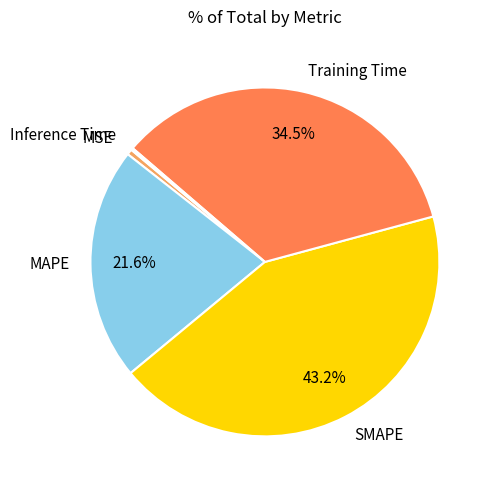

Combined, what portion of the pie is MAPE and SMAPE?

64.8%